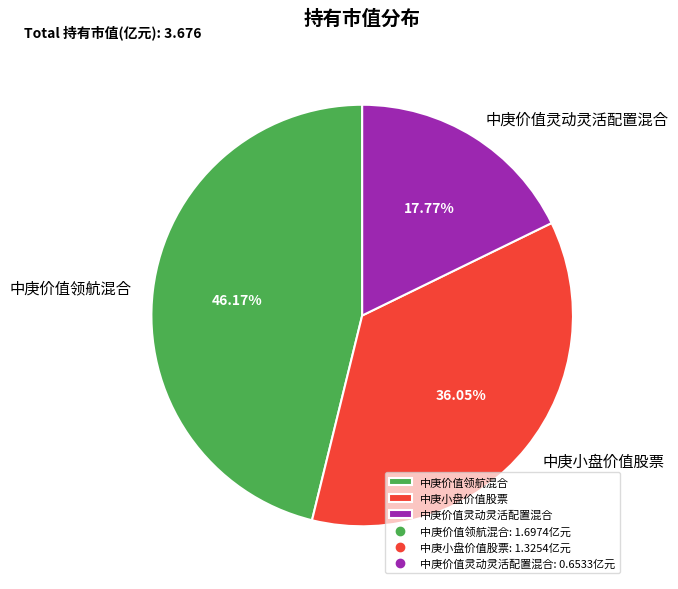

To the nearest percent, what is the average slice percentage?

33%